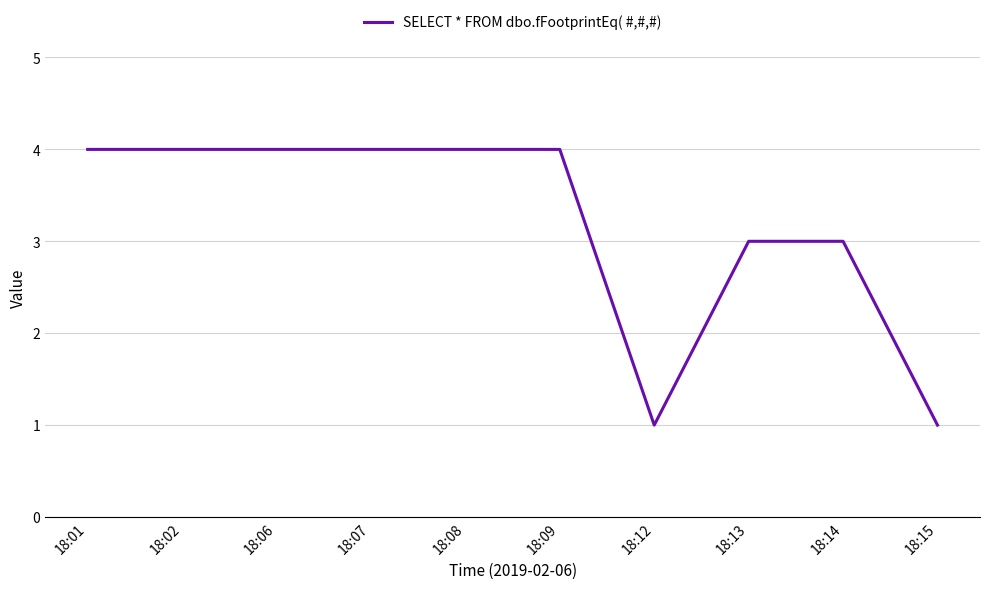

What is the greatest value displayed?

4